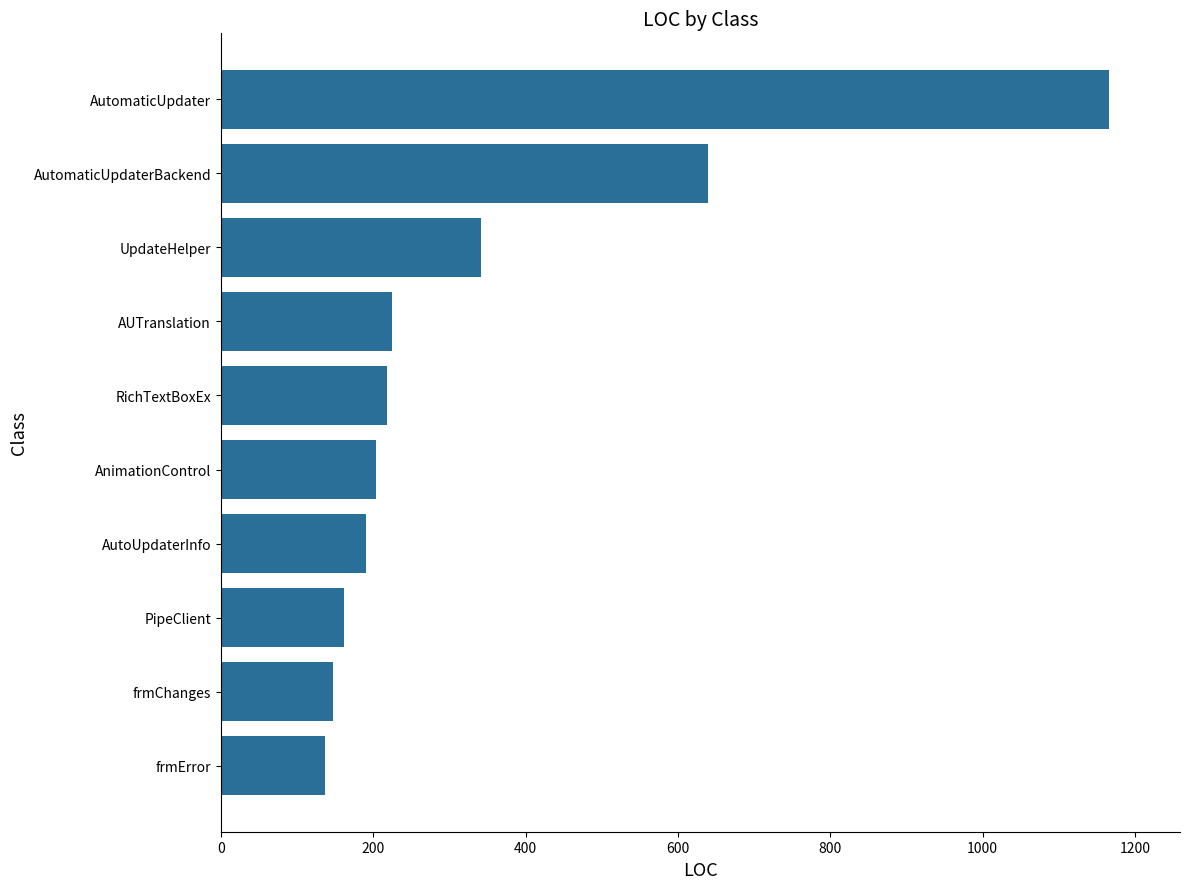

What is the maximum value shown in the chart?

1166